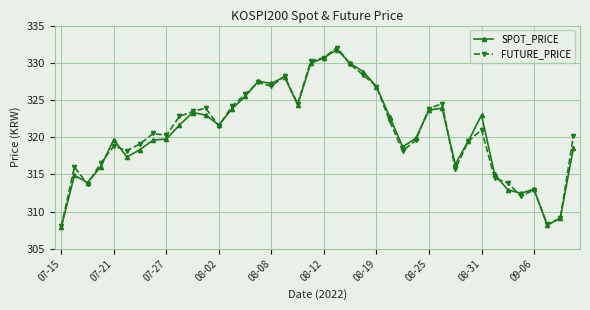

What is the value of the SPOT_PRICE point at the 29th from the left?

323.6